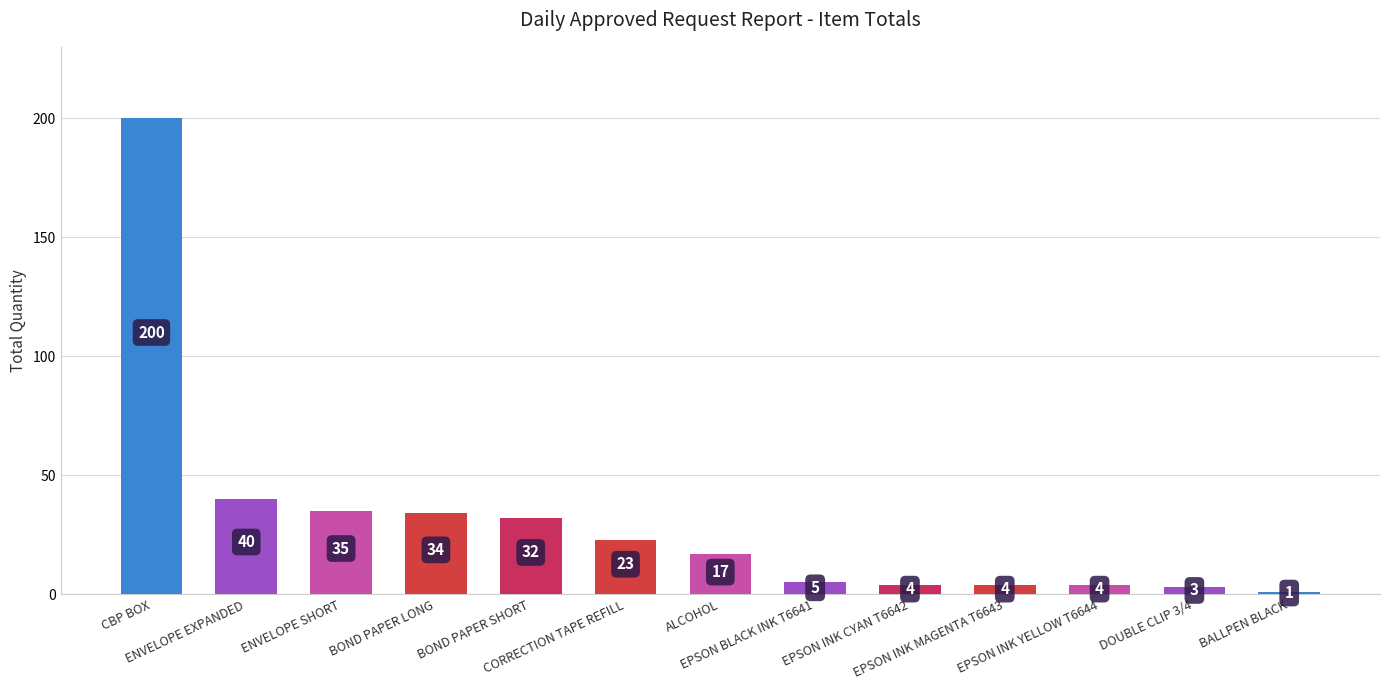

At which label is the value closest to 100?

ENVELOPE EXPANDED